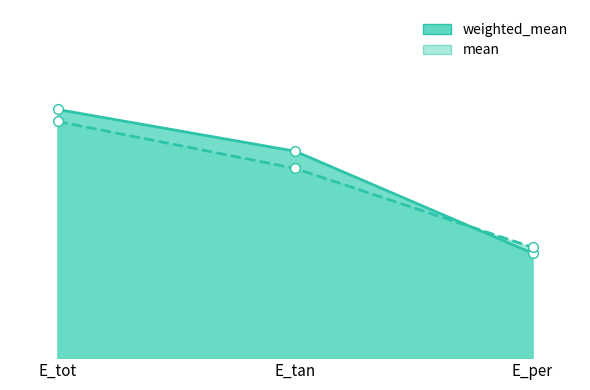

What is the label of the 1st point from the right?

E_per